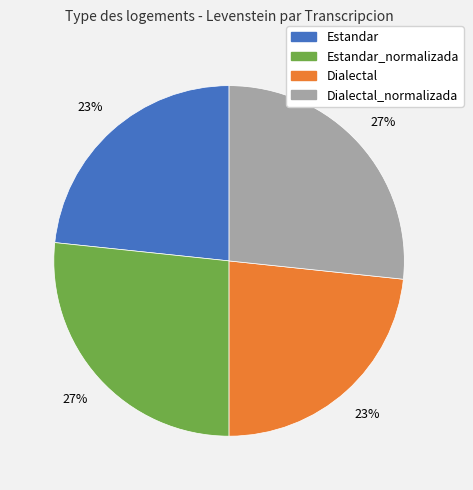

Is there a majority slice in this chart?

No